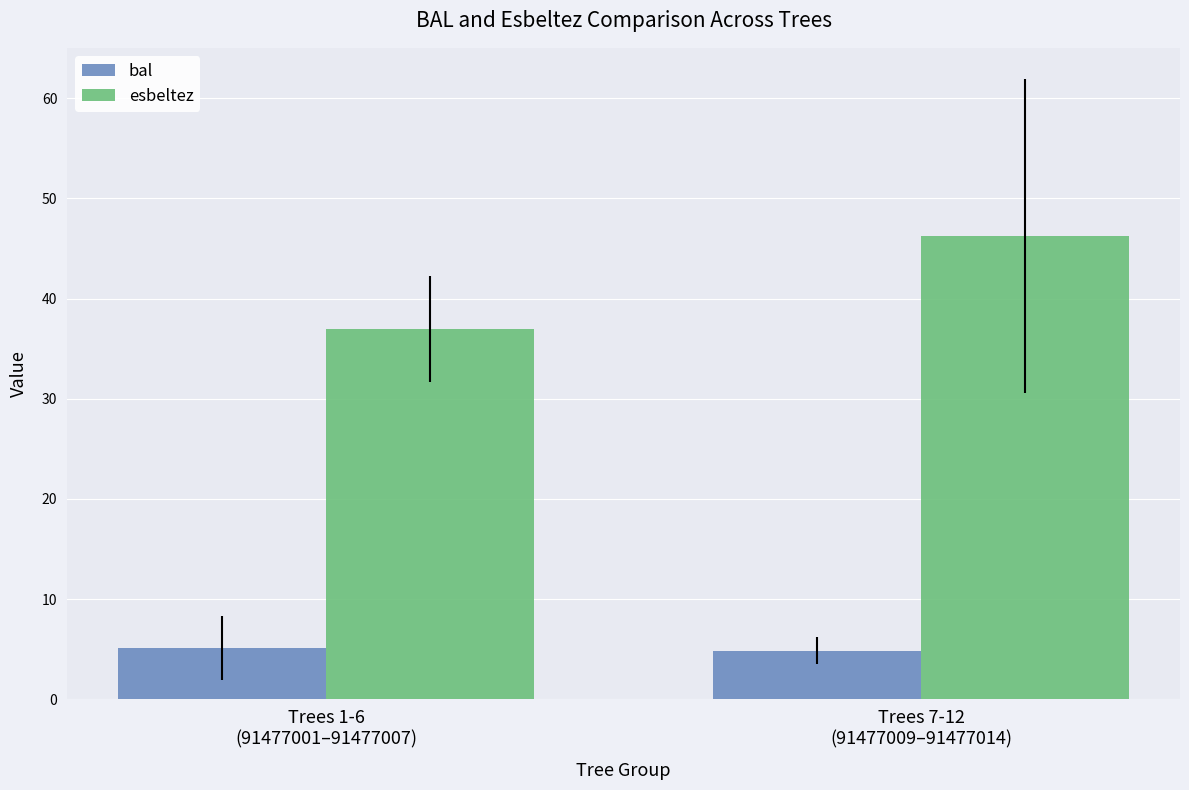

Is it true that esbeltez equals 19.9 at Trees 1-6
(91477001–91477007)?

False